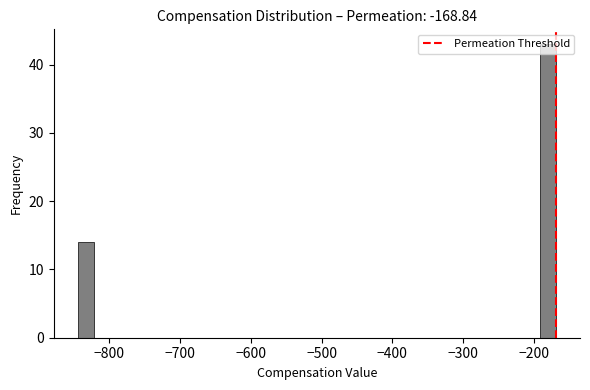

Read against the x-axis, roughly where is the centre of the tallest bar?

-180